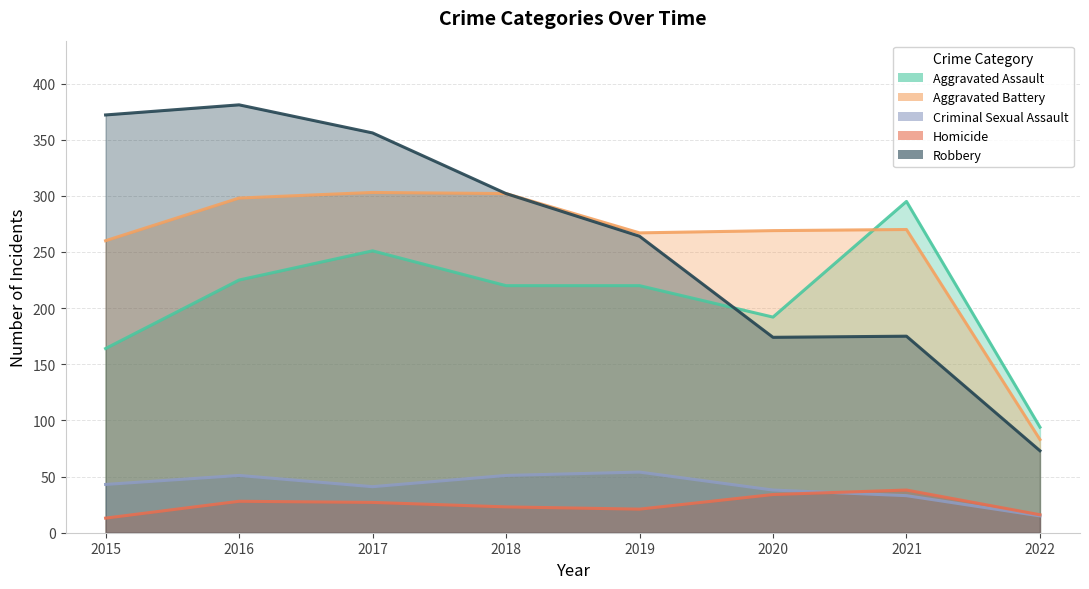

How many values in the Robbery series are below 302?

4